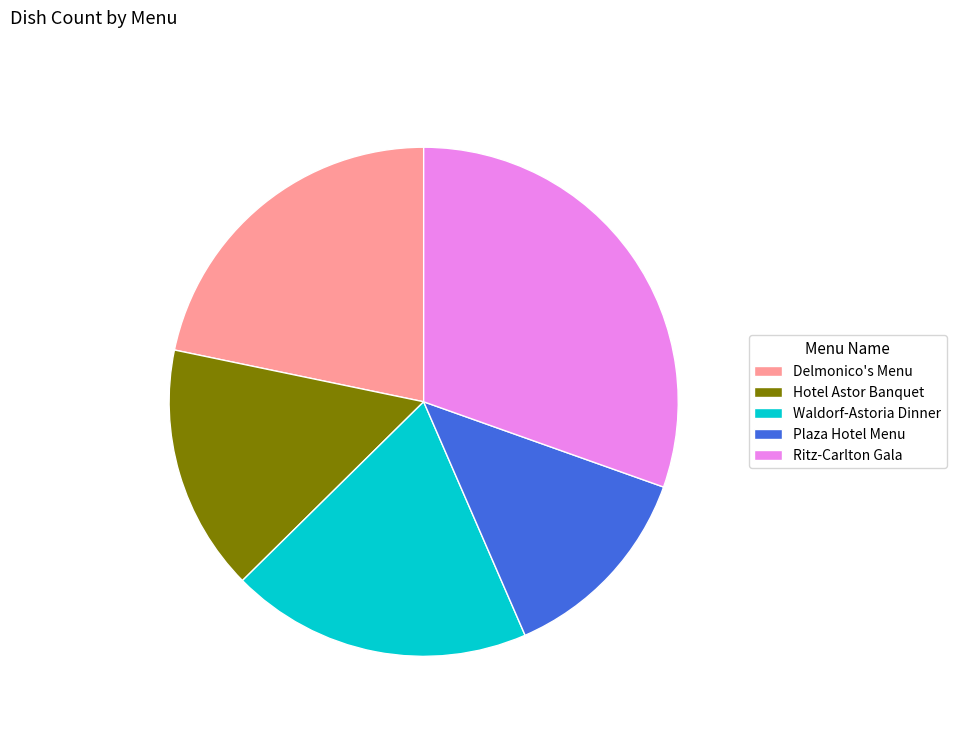

How many slices are in this pie chart?

5